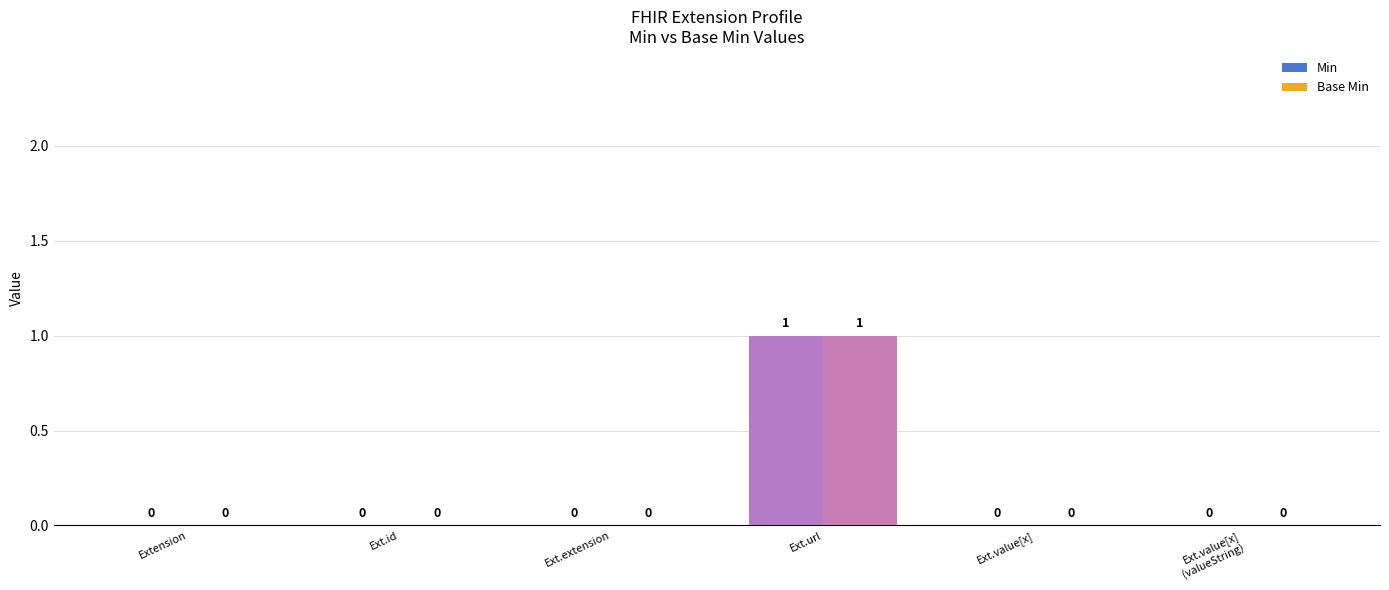

At which category is the sum across all series the highest?

Ext.url